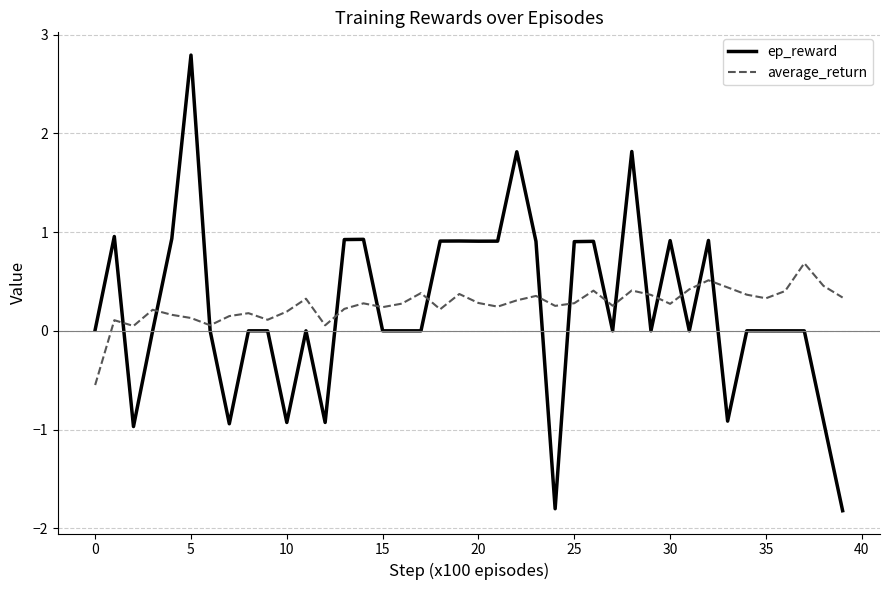

What are all the series names shown in the legend?

ep_reward, average_return